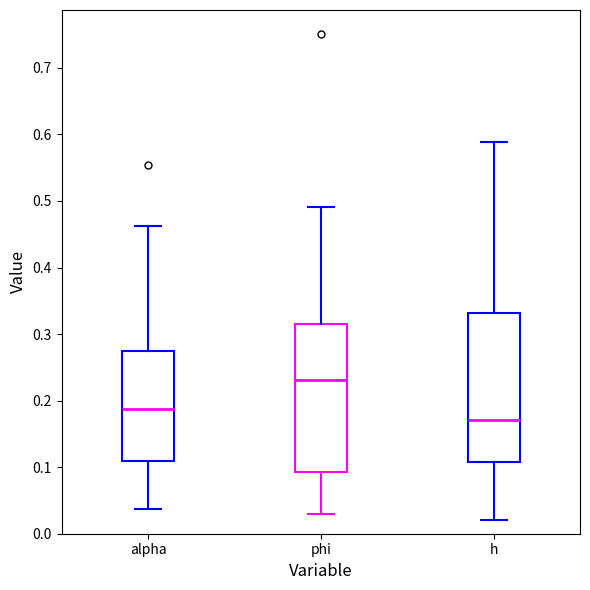

Reading left to right, transcribe this box plot: for each box, give where its median line is, the range the box spans, and where its two whiskers end, as read against the y-axis. The values are not printed on the chart, so give them approximately, as read against the axis.

alpha: median 0.19, box 0.11 to 0.27, whiskers 0.04 to 0.46
phi: median 0.23, box 0.09 to 0.31, whiskers 0.03 to 0.49
h: median 0.17, box 0.11 to 0.33, whiskers 0.02 to 0.59